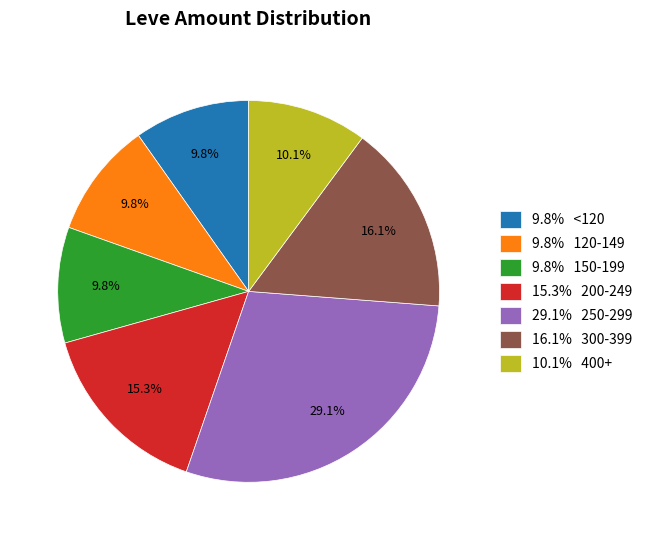

What is the largest slice in the pie chart?

29.1% 250-299